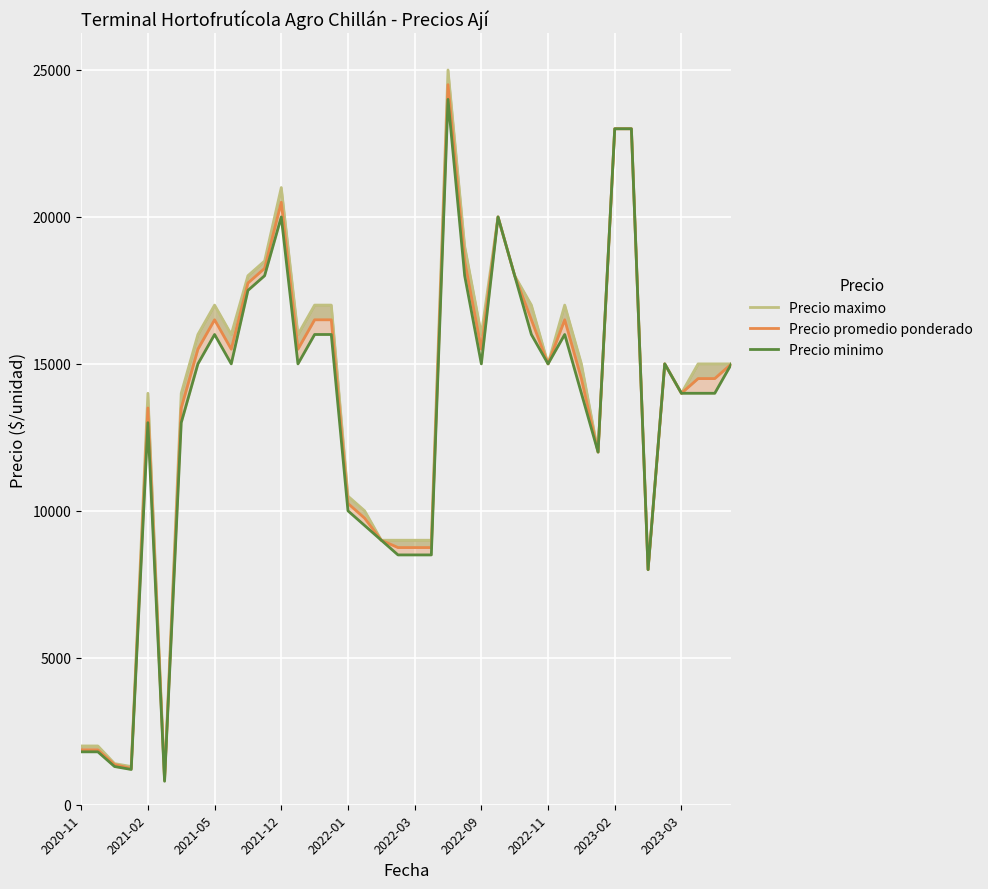

Which series has the widest spread of values?

Precio maximo